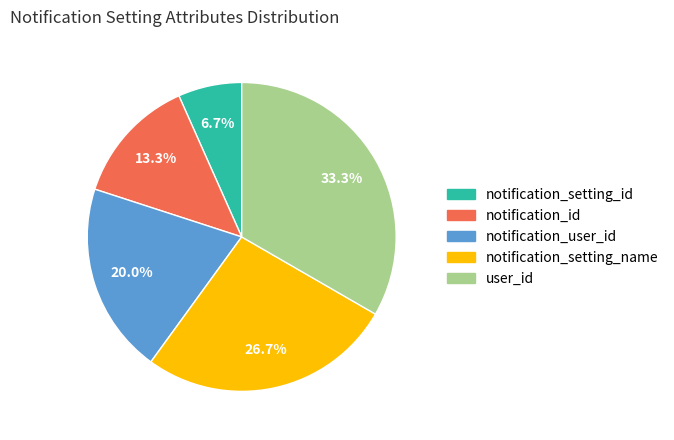

To the nearest percent, what is the difference between the notification_id and user_id slice percentages?

20%